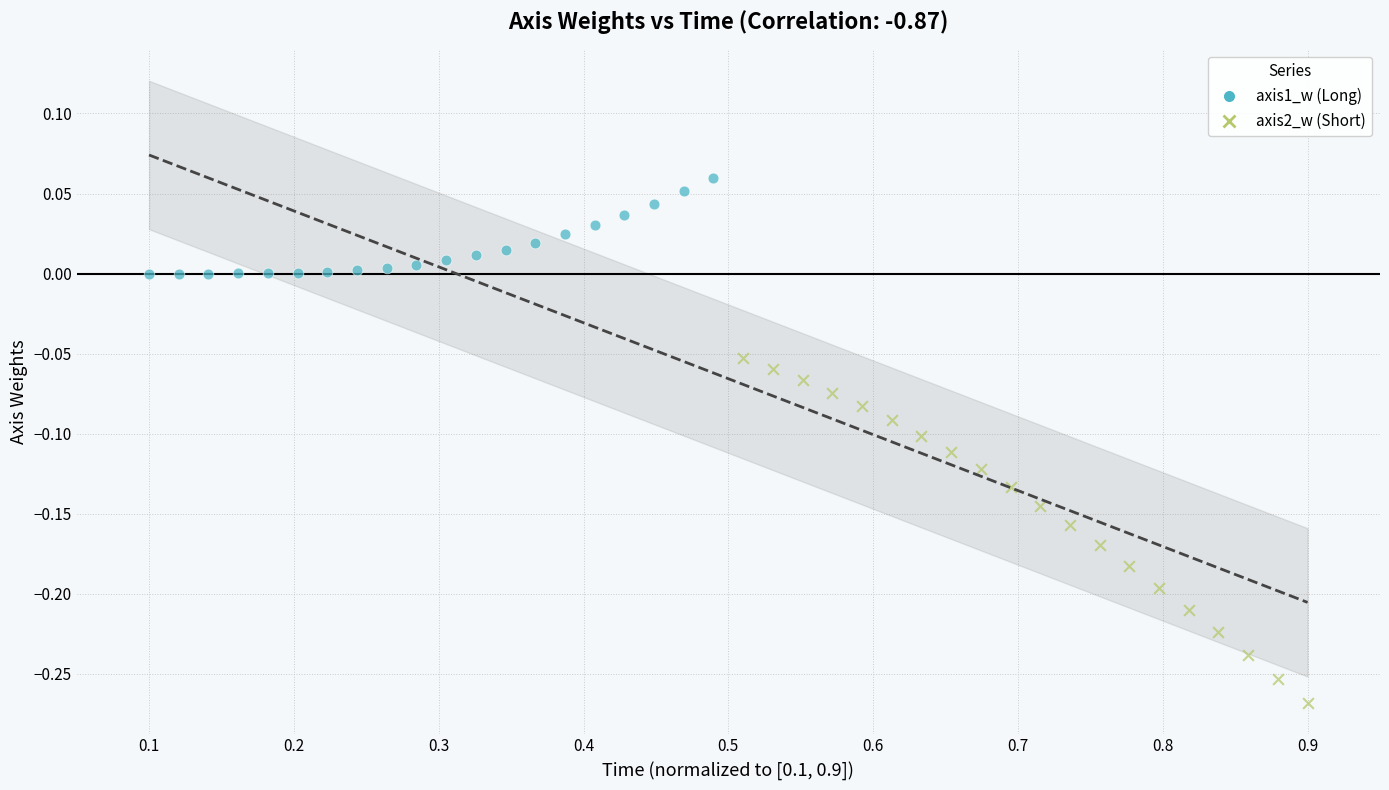

Which series has the largest Y range (max minus min)?

axis2_w (Short)